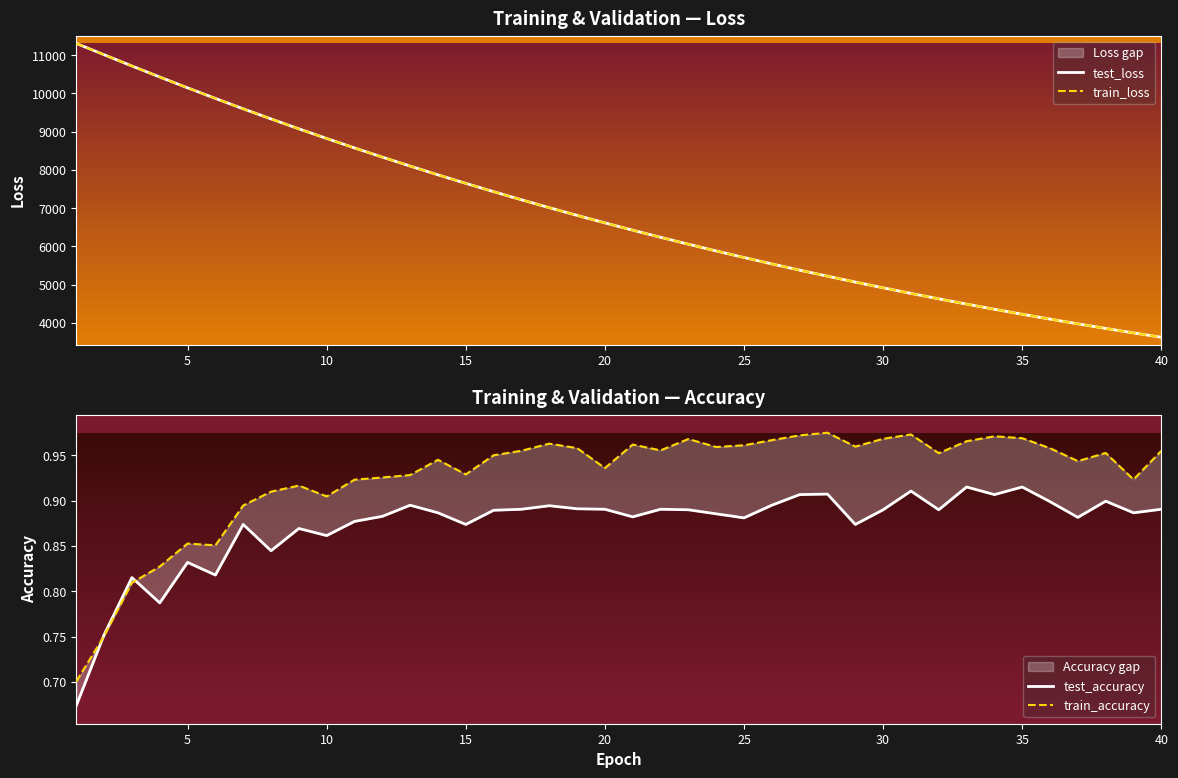

At how many categories does at least one series exceed 1895?

40